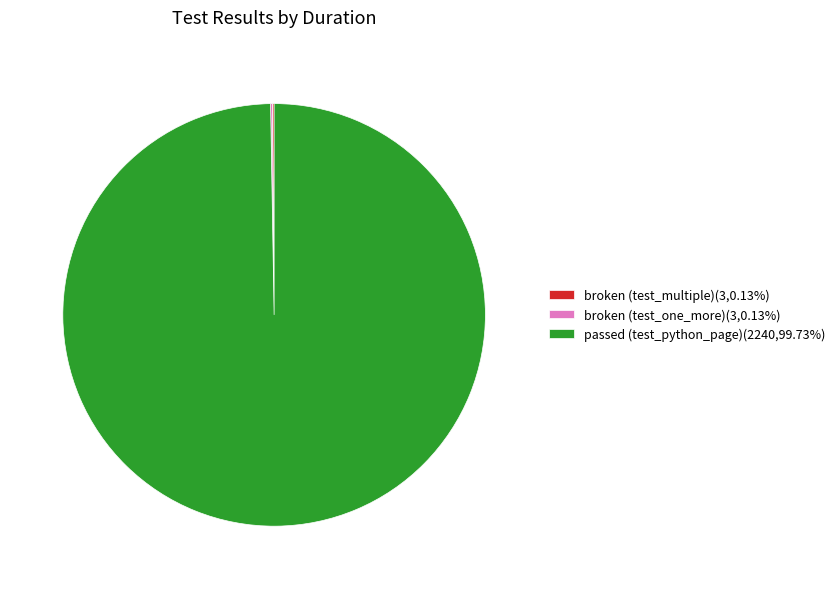

Is there a majority slice in this chart?

Yes